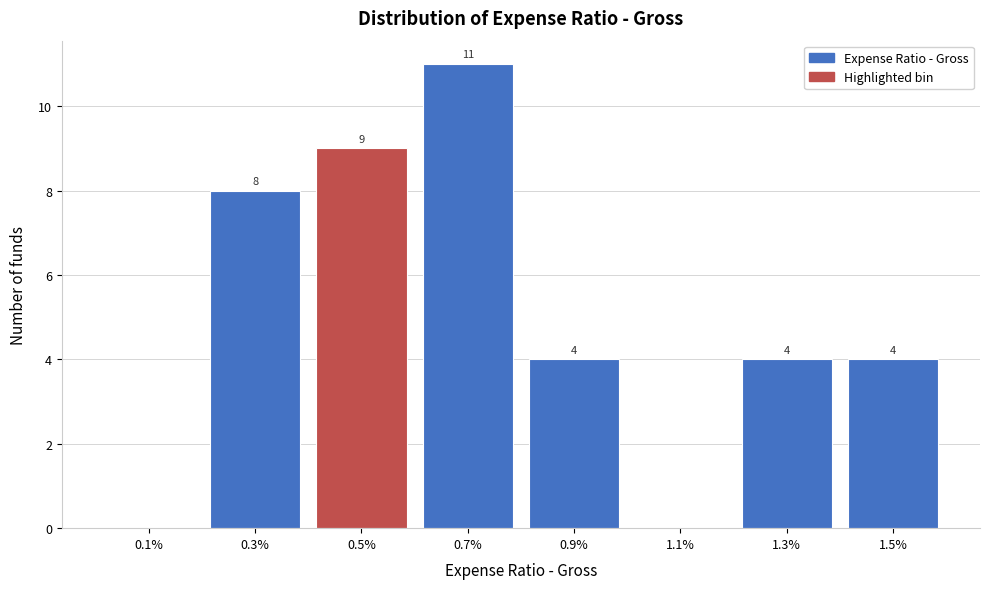

Reading left to right, extract all data points from this chart.

0.1%=0	0.3%=8	0.5%=9	0.7%=11	0.9%=4	1.1%=0	1.3%=4	1.5%=4